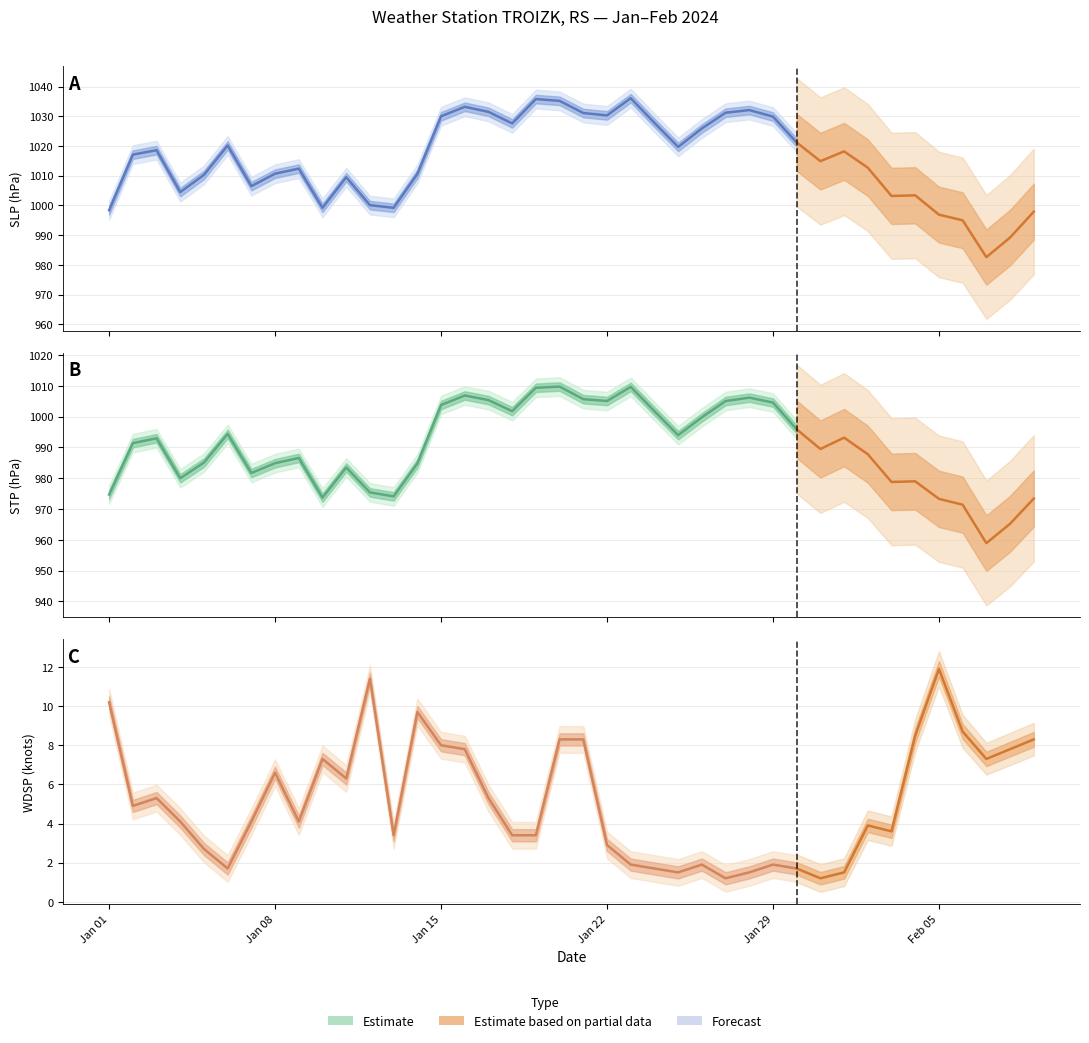

What position from the left is 2024-01-17?

17